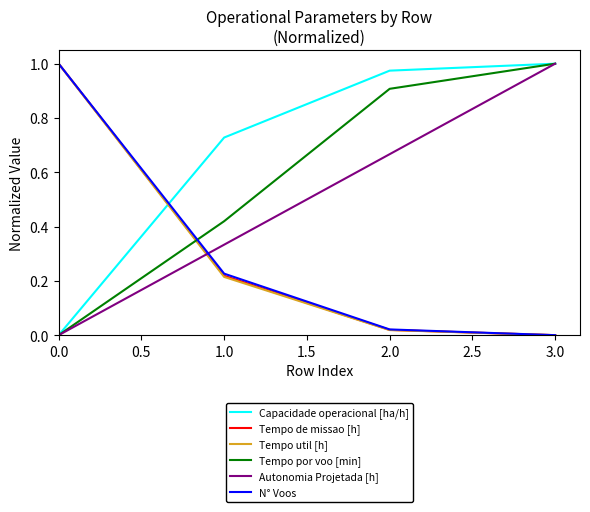

The value of Tempo util [h] at 0.0 is 1.0. True or false?

True